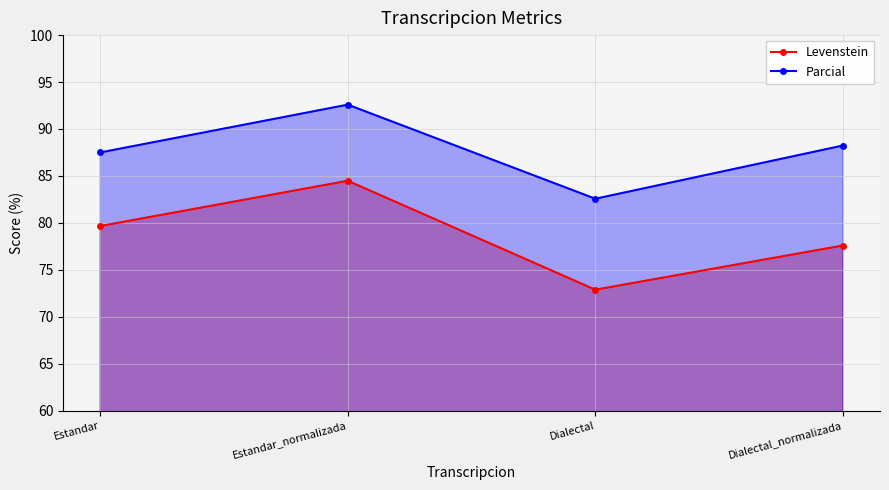

How many interior local peaks does the Levenstein series have?

1